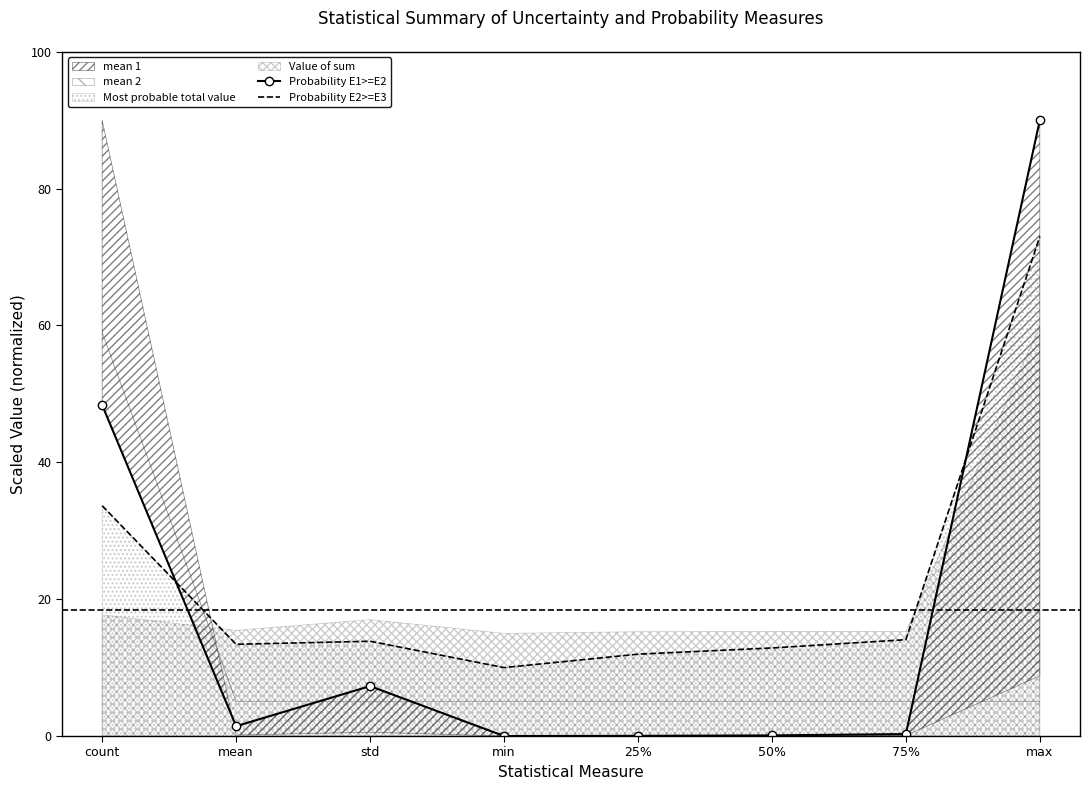

In Probability E2>=E3, how many points are higher than both neighbors (excluding endpoints)?

1